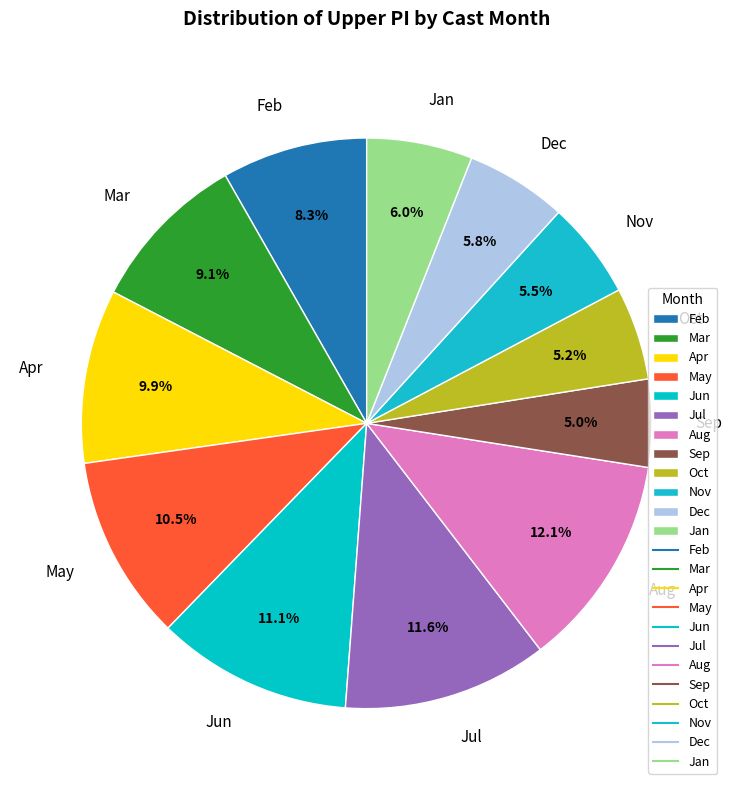

To the nearest percent, what is the average slice percentage?

8%